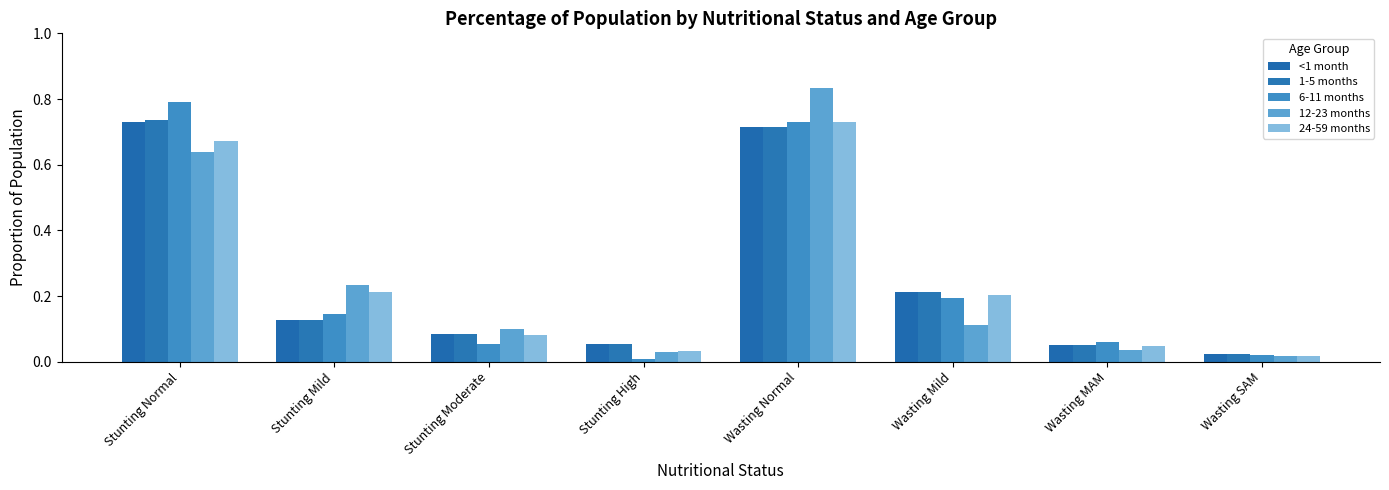

Does the chart contain any negative values?

No